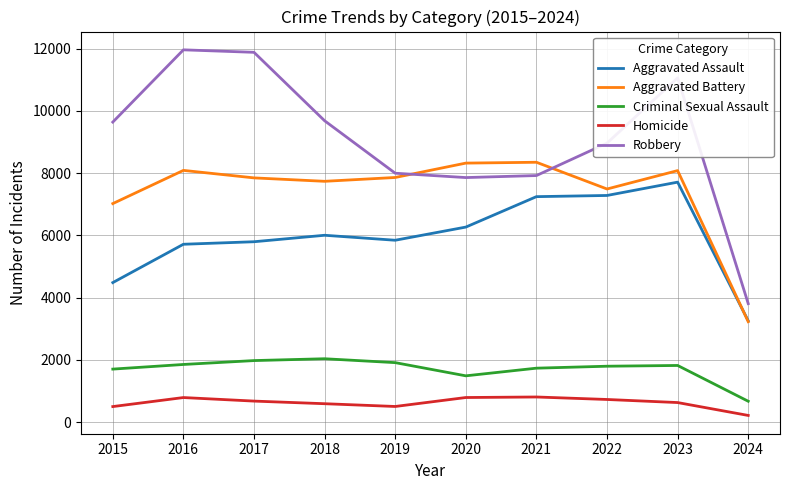

Which series has the largest total across all categories?

Robbery